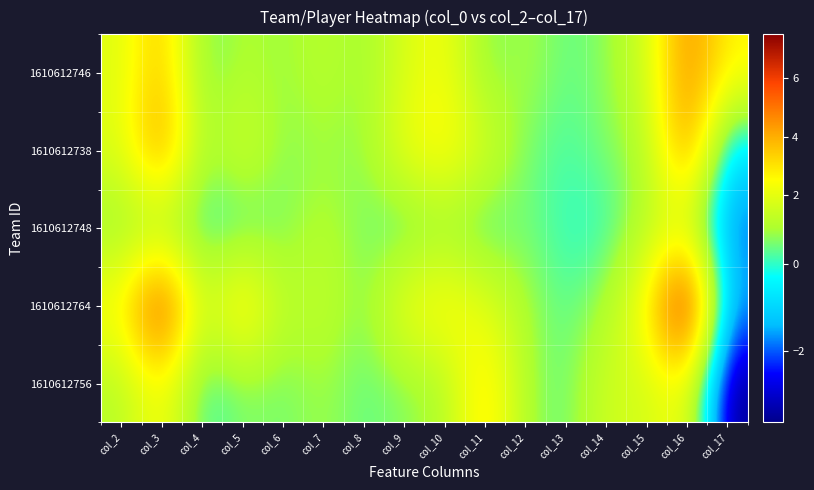

Between col_3 and col_7, which series saw the biggest shift?

1610612764